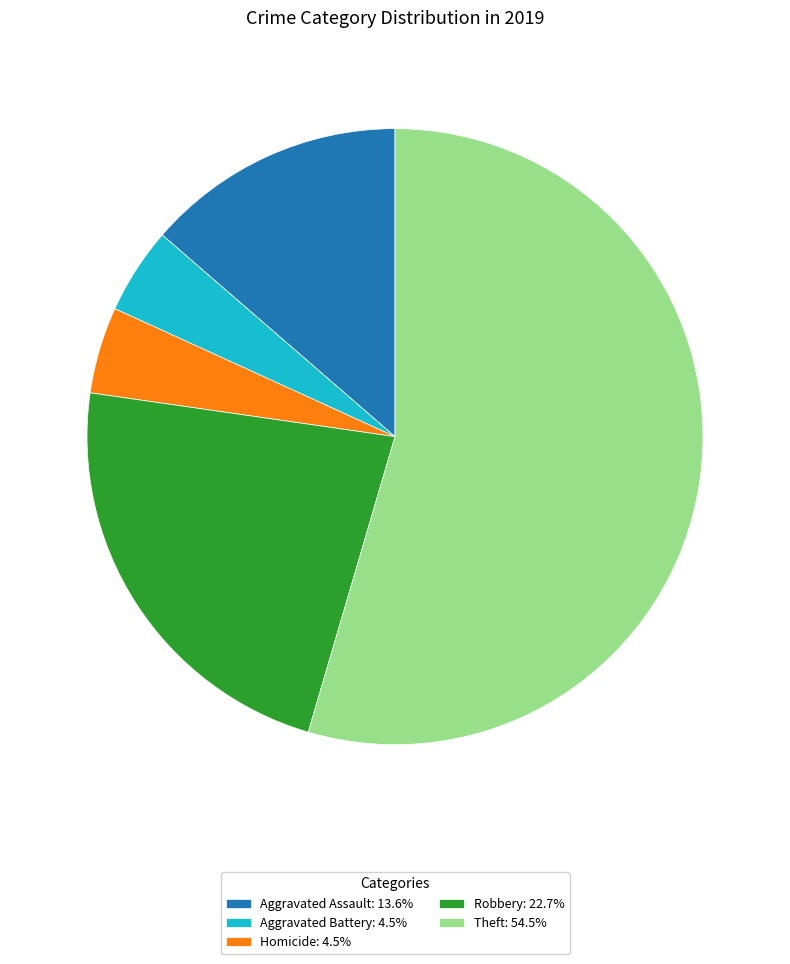

Does Theft: 54.5% account for over 50% of the chart?

Yes